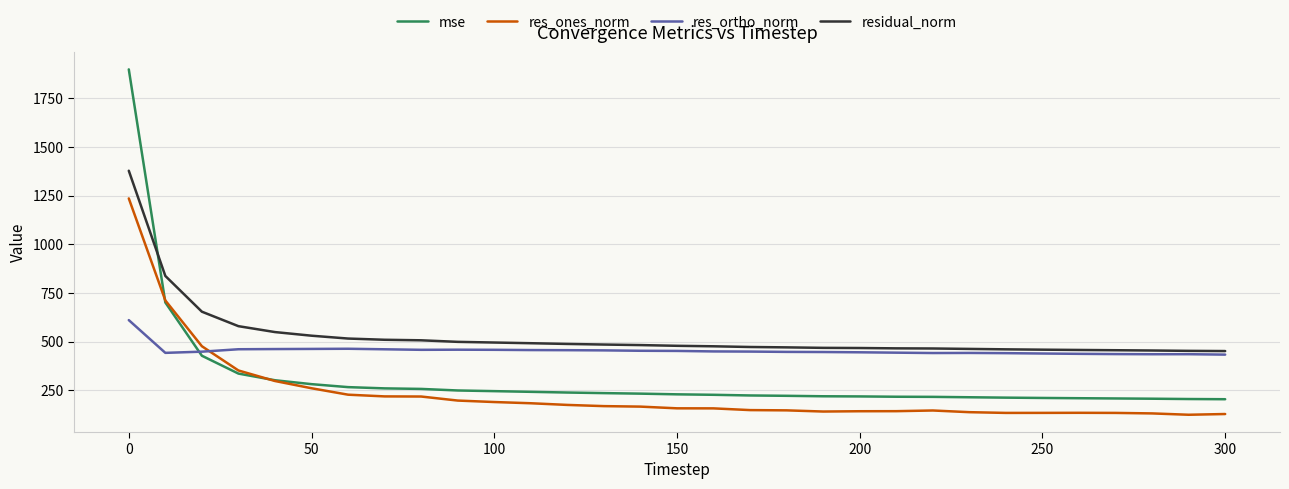

Does the chart have visible grid lines?

Yes